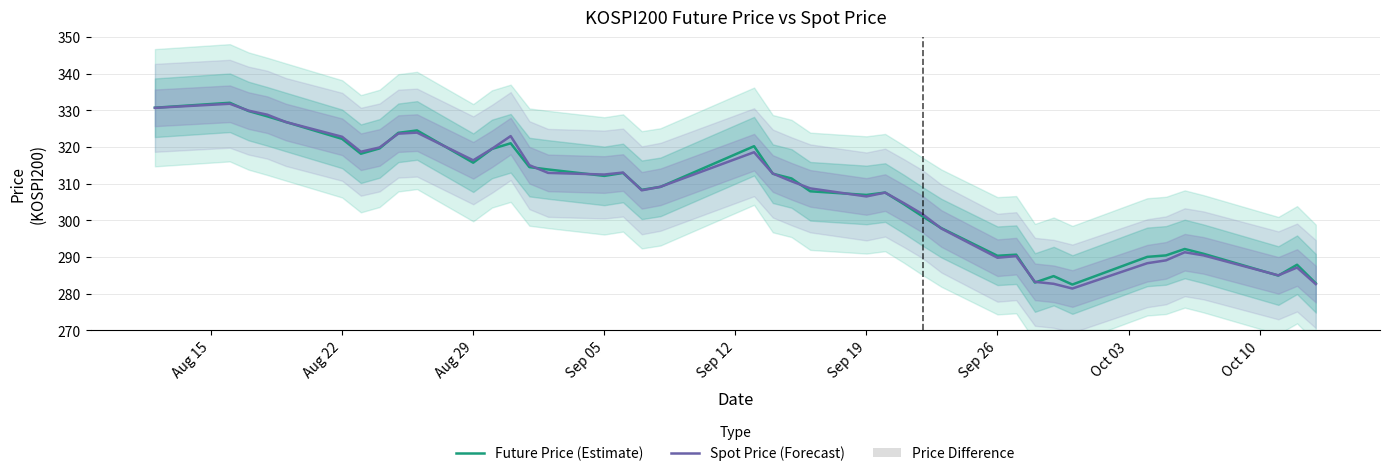

Where does the Spot Price (Forecast) series first go above 310?

Aug 15